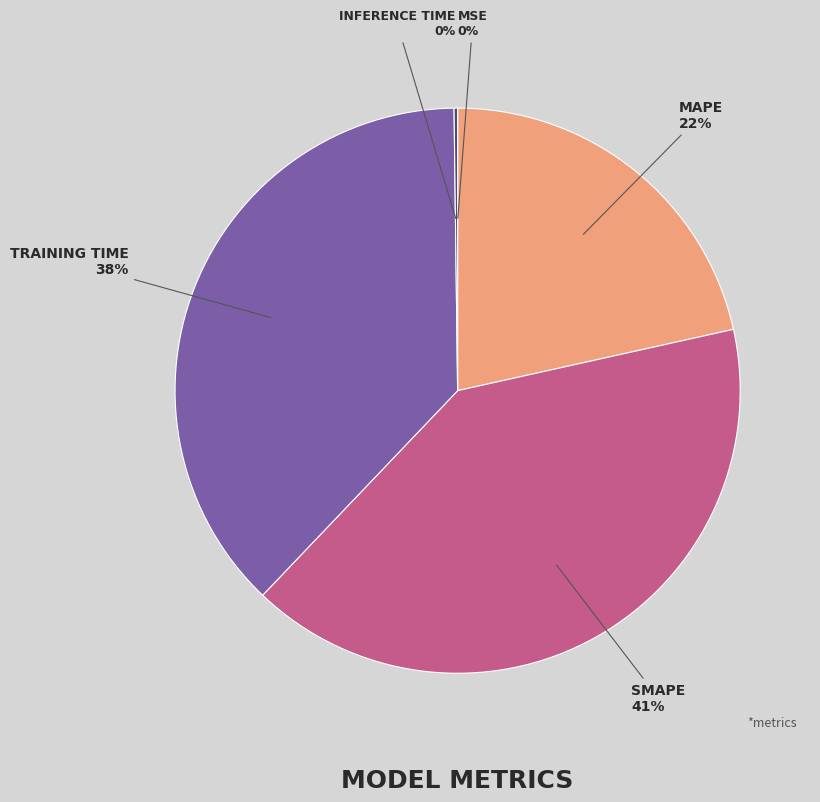

Is there a majority slice in this chart?

No